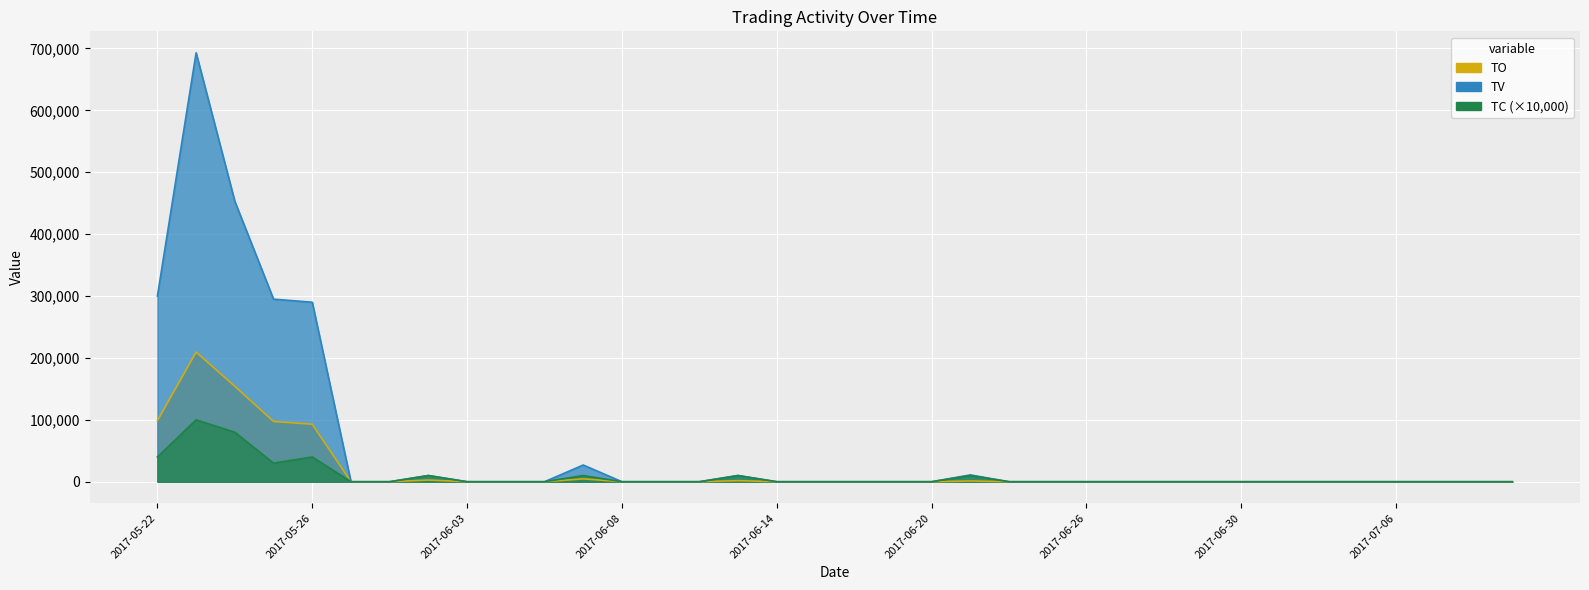

Count the number of data series in this chart.

3